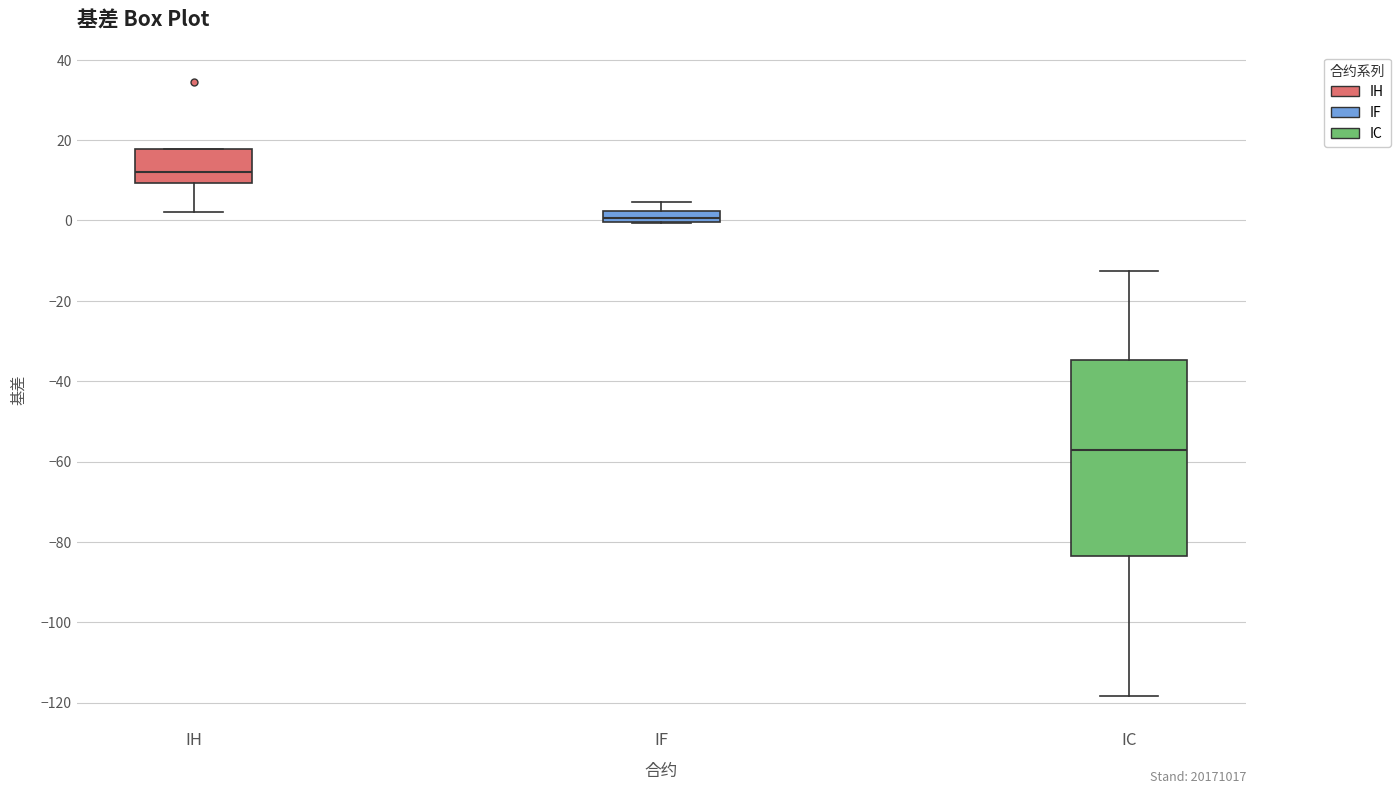

Which box has the highest median line?

IH